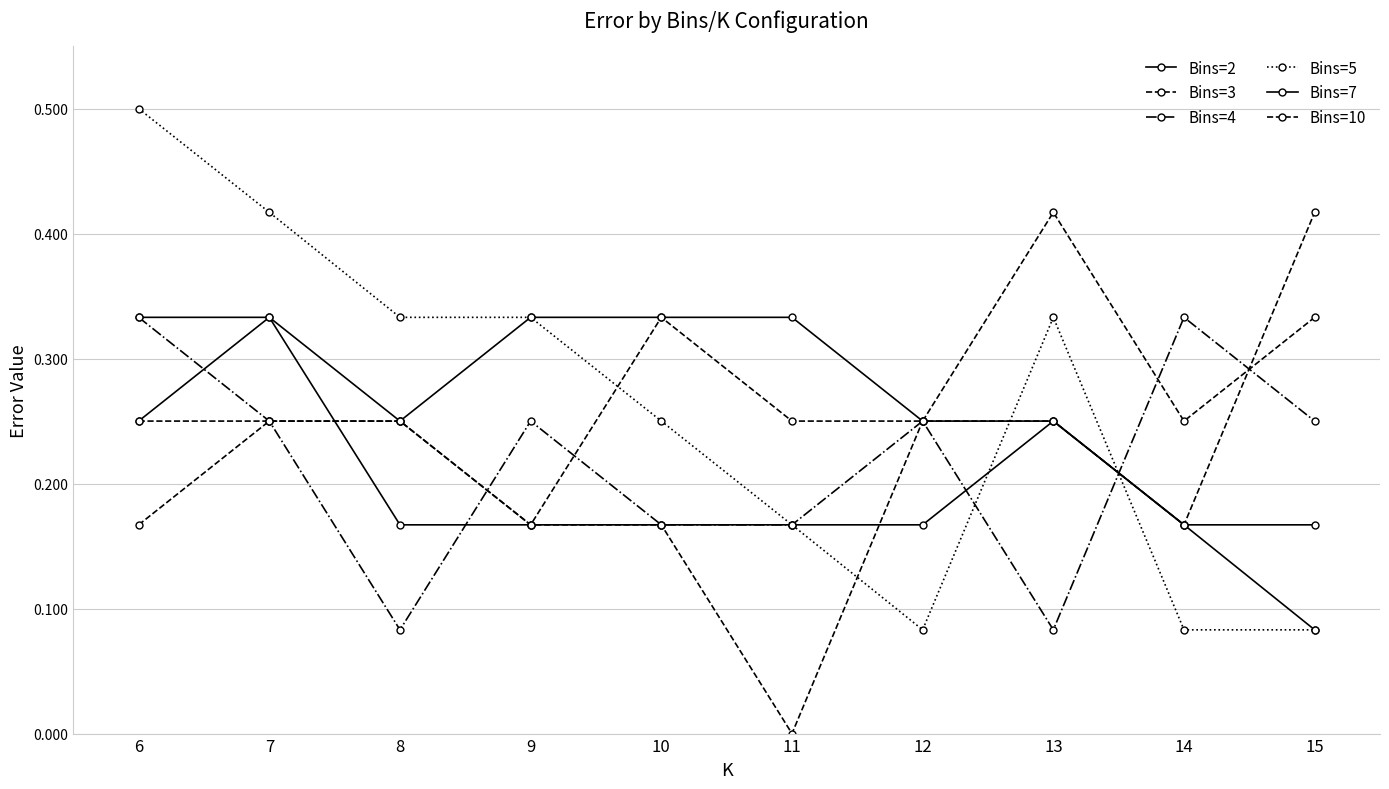

How many intersections are there between Bins=2 and Bins=10?

1